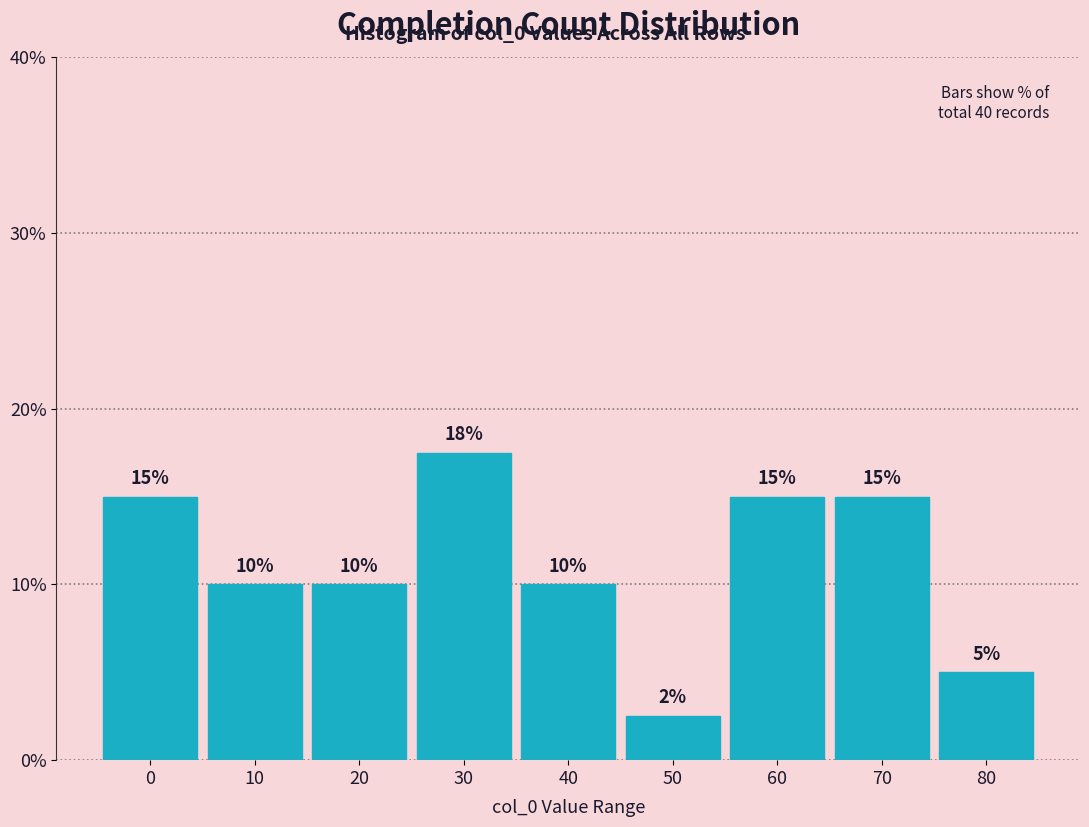

Which category has the highest value across all series?

30